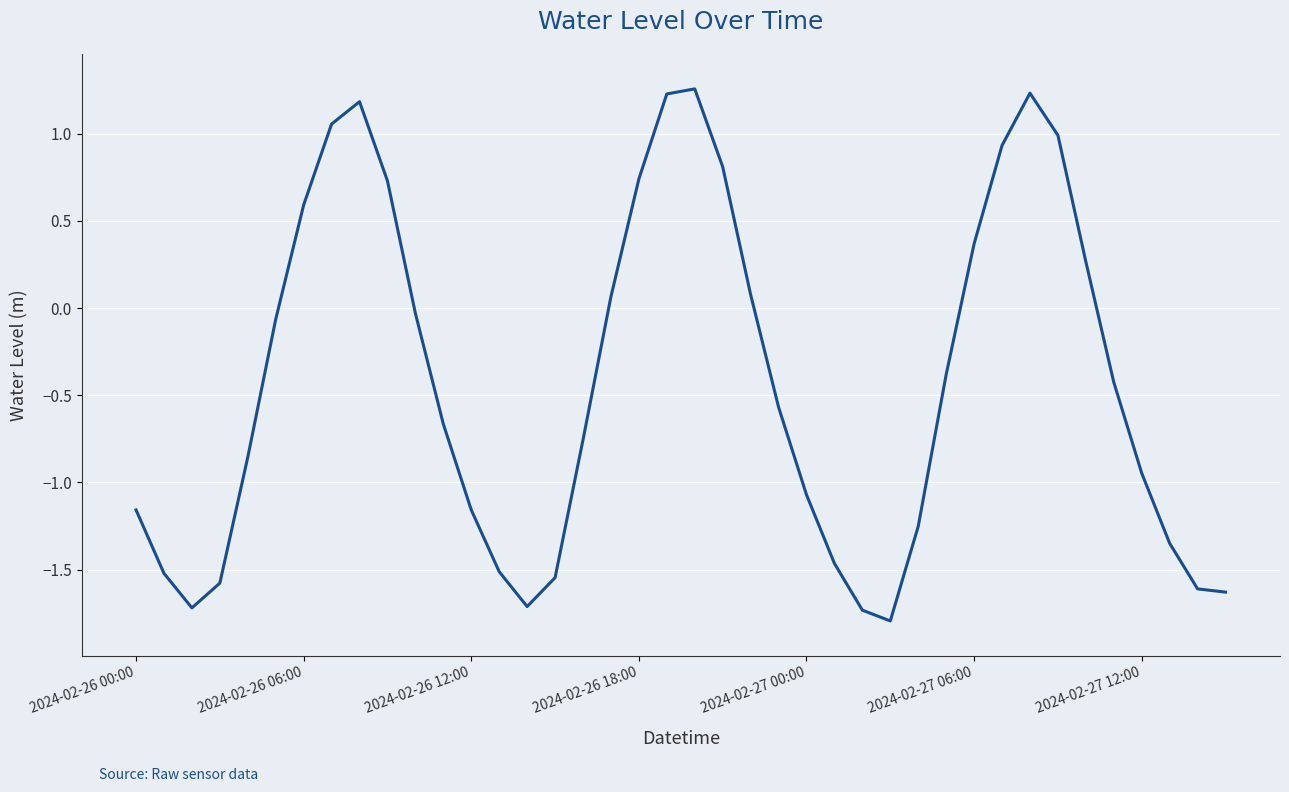

What is the minimum value shown in the chart?

-1.8